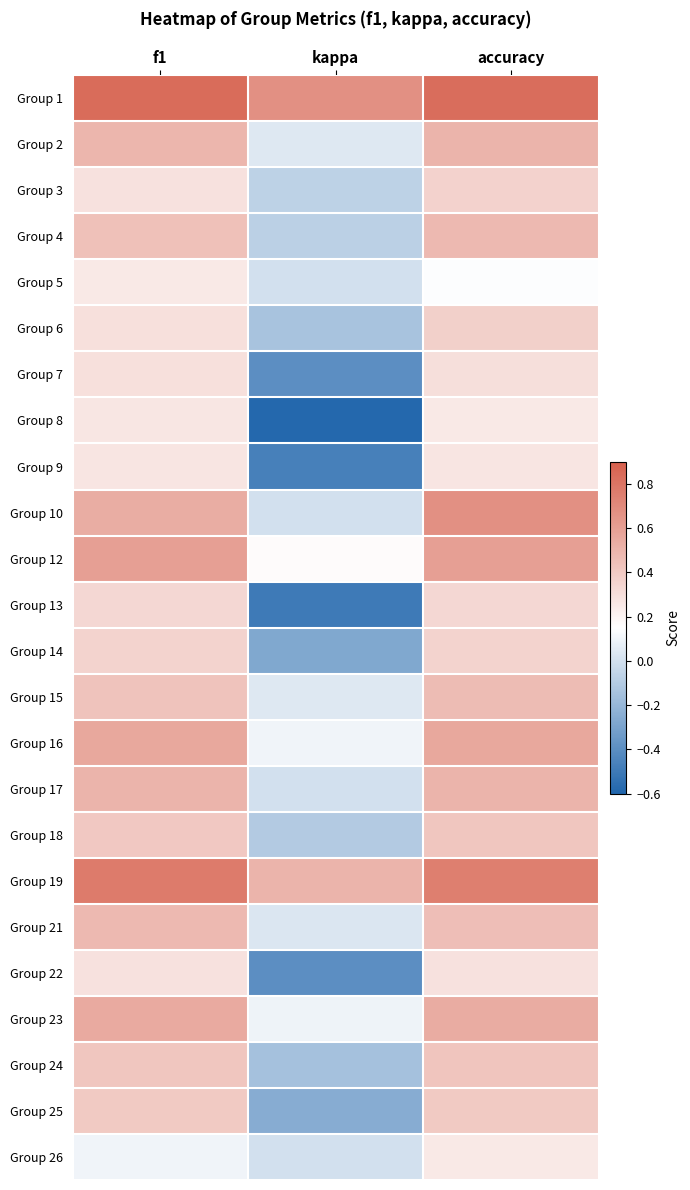

At which category is the sum across all series the highest?

accuracy